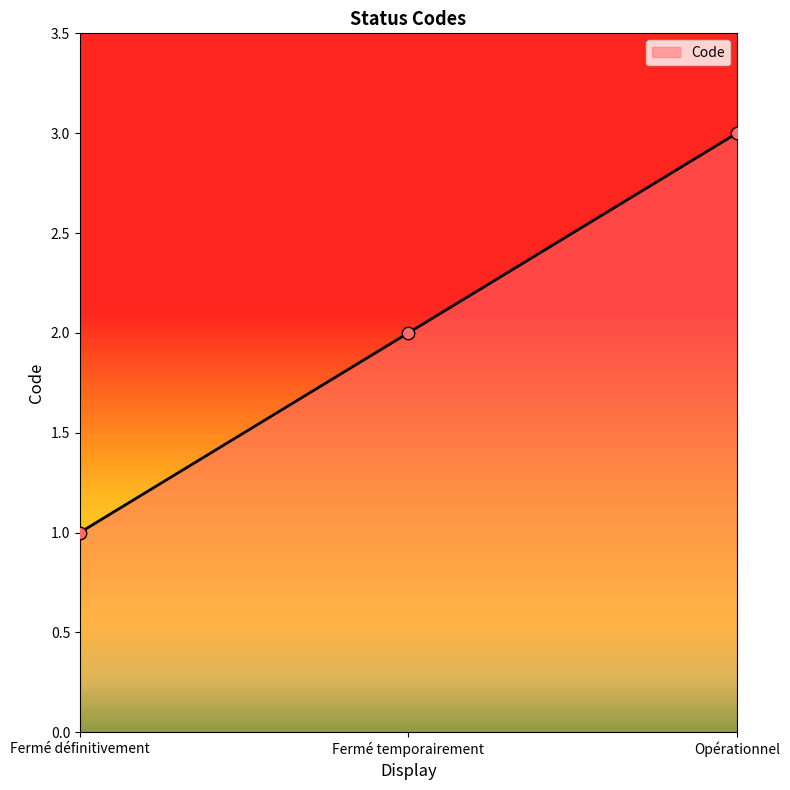

What is the ratio of the value at Fermé temporairement to the value at Fermé définitivement?

2.0